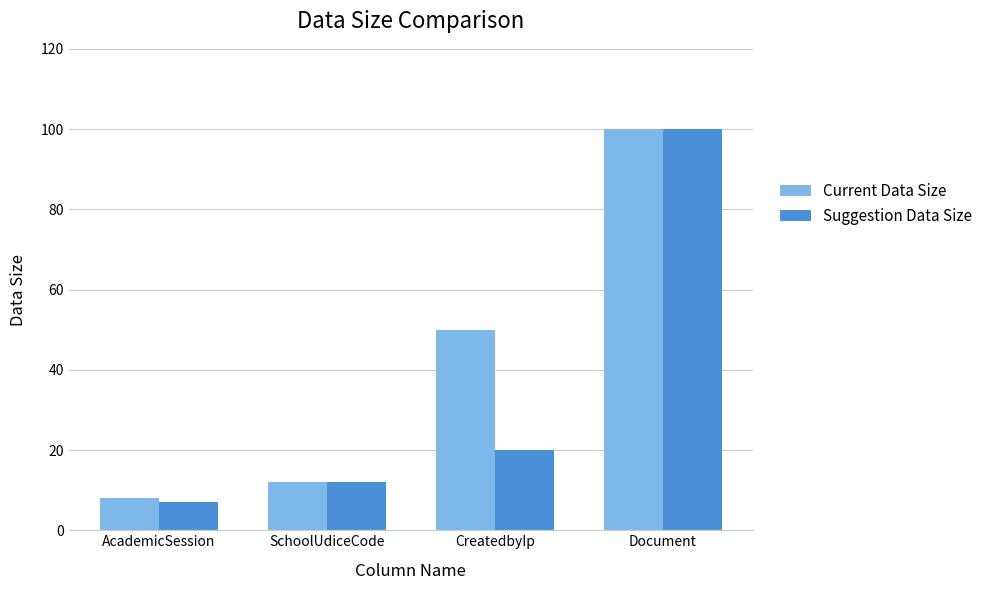

Which label corresponds to the largest value in the chart?

Document